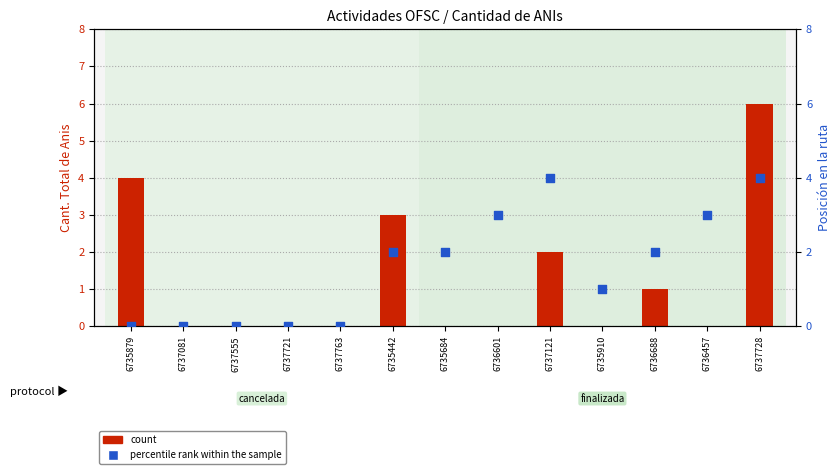

Which series has the widest spread of Y values?

count